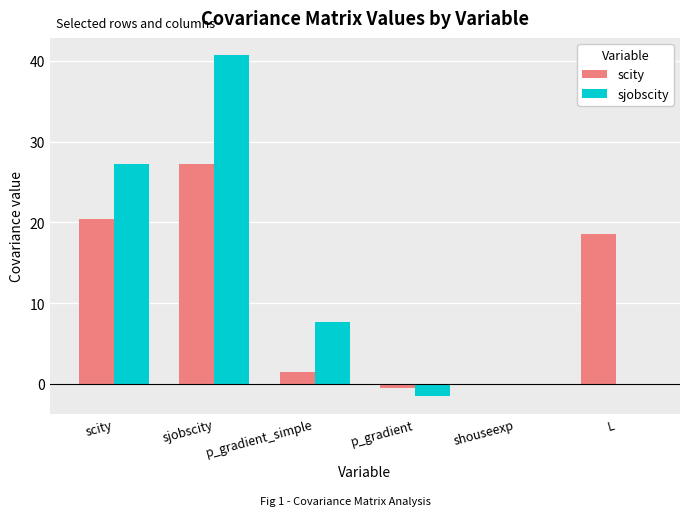

The sjobscity series shows 27.3 at scity. True or false?

True